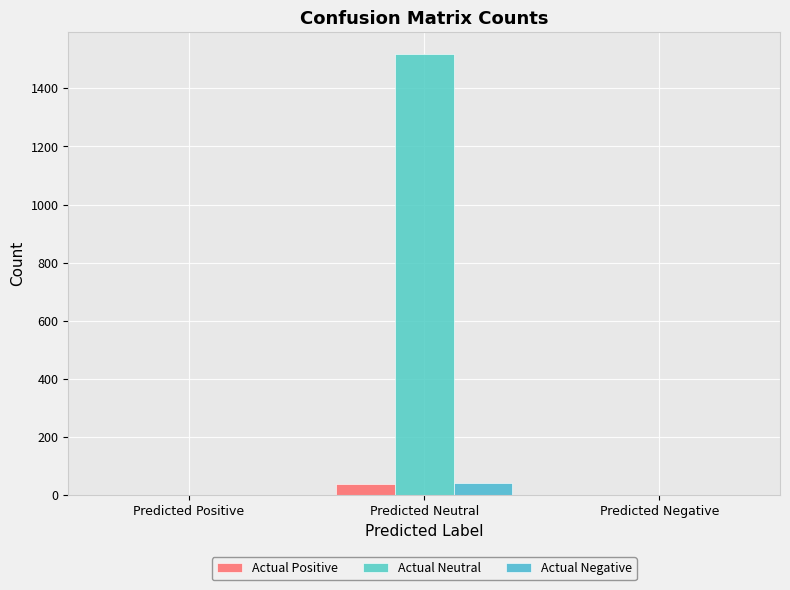

True or false: Actual Positive has a value of 15 at Predicted Negative.

False